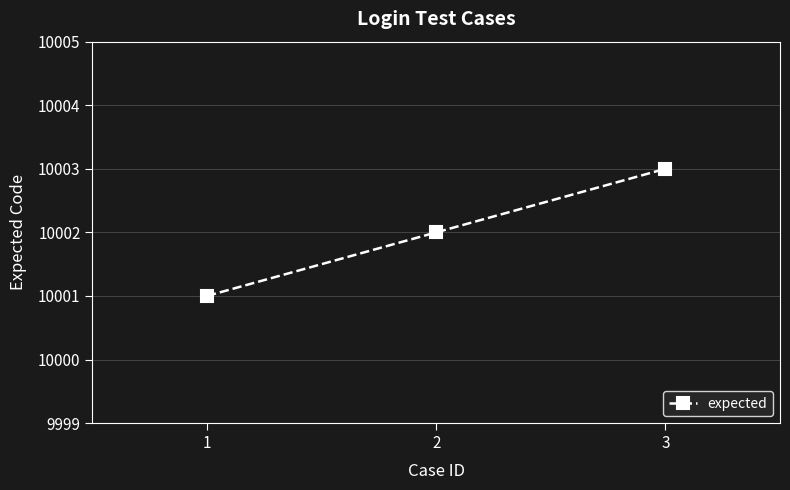

True or false: the data shows 10002 at 2.

True